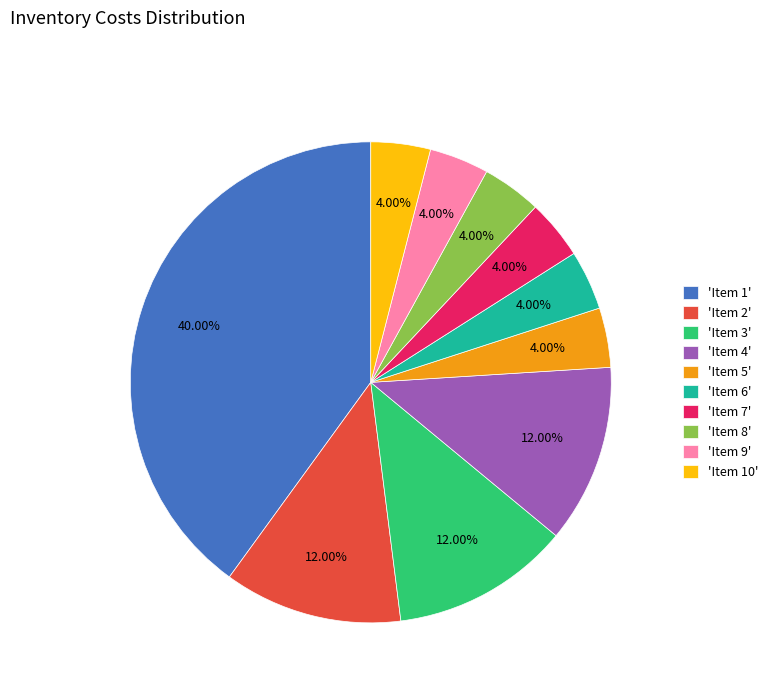

To the nearest percent, what is the average slice percentage?

10%